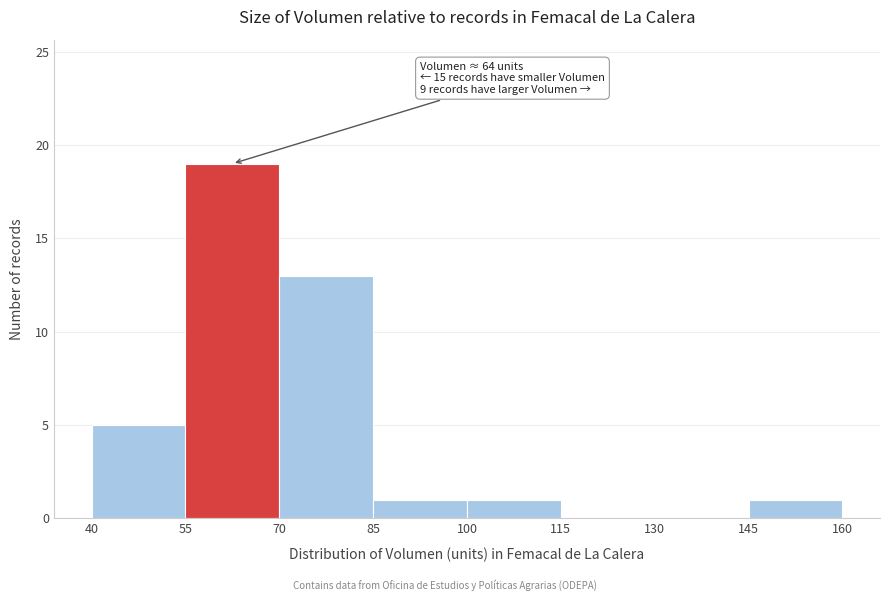

Which range on the x-axis has the tallest bar?

55 to 70